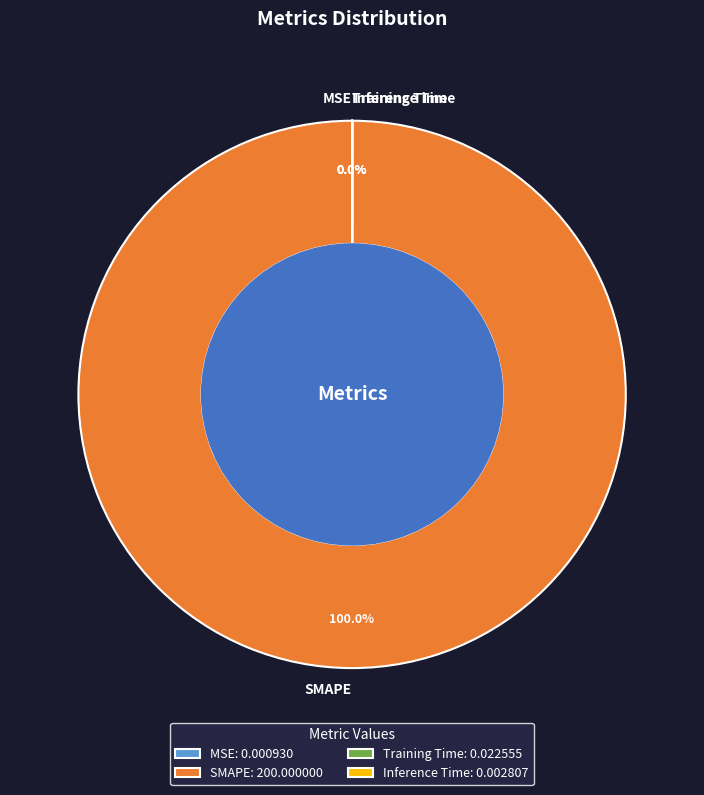

Does any single category account for the majority?

Yes